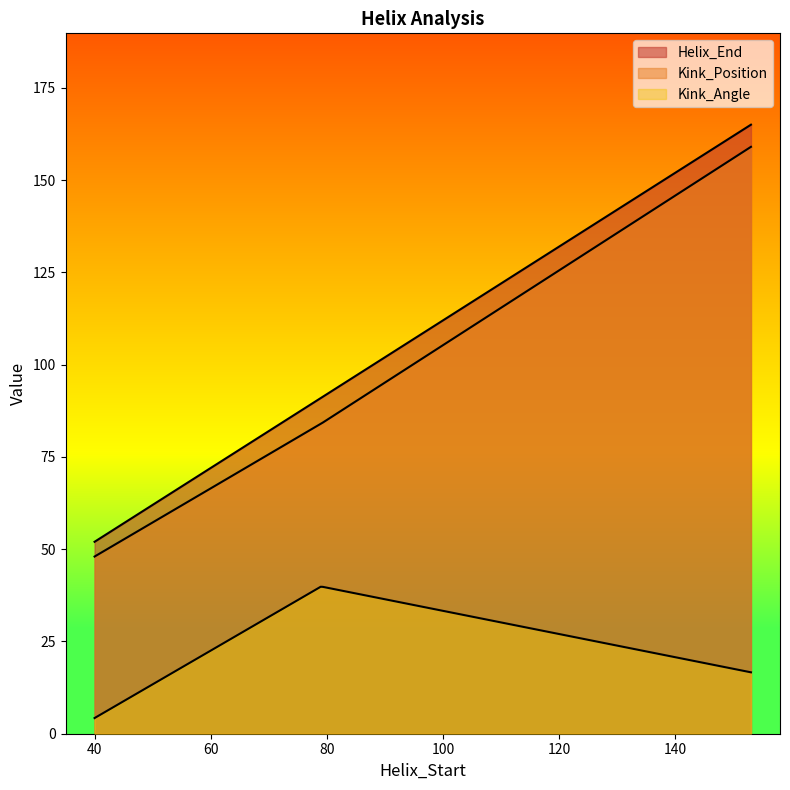

Which series has the widest spread of values?

Helix_End